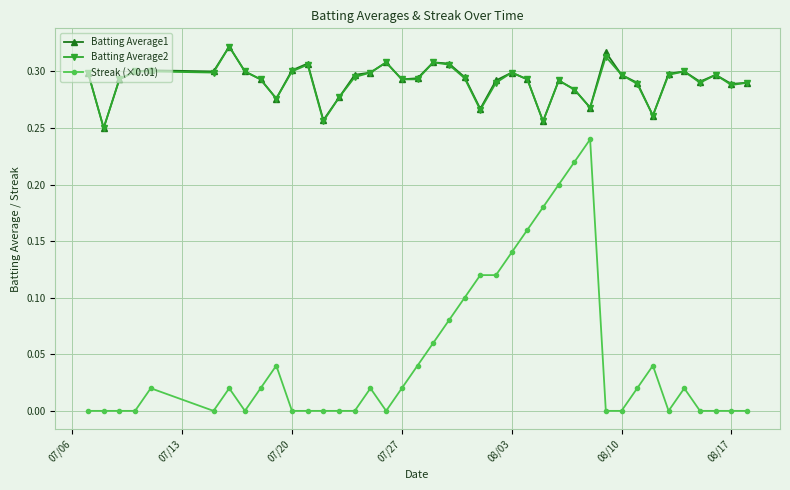

Which series has the largest range (max minus min)?

Streak (×0.01)